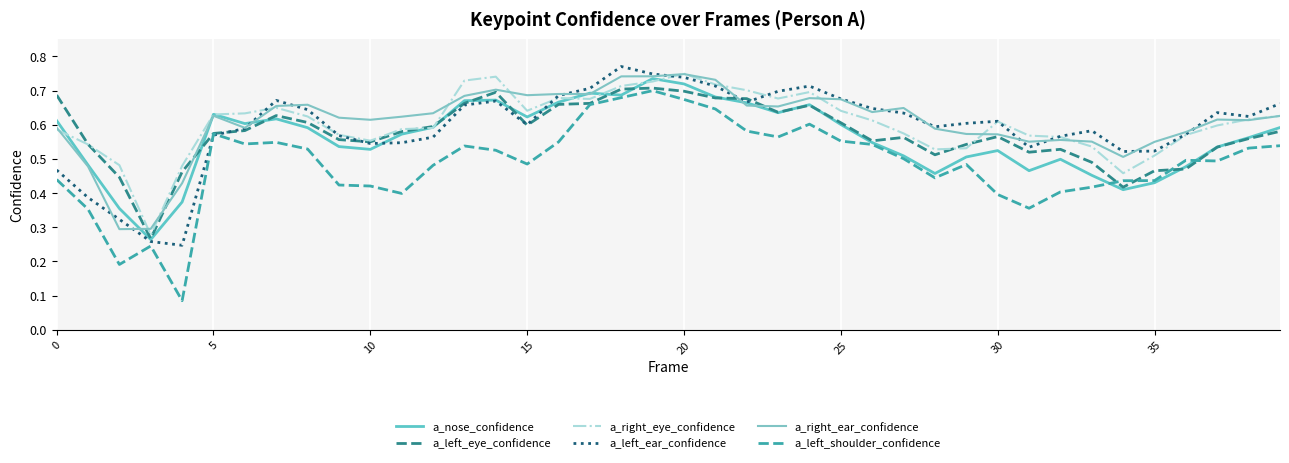

How many lines are shown in the chart?

6